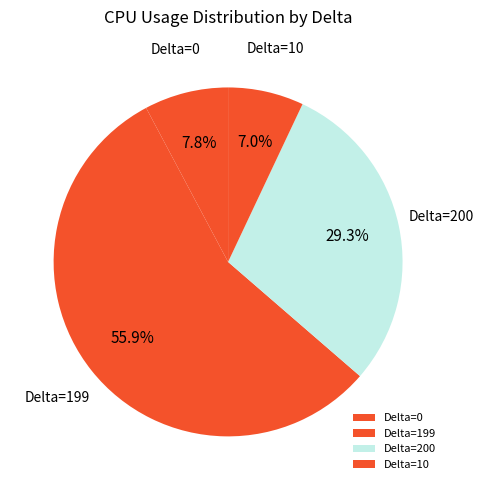

Which slice is the smallest?

Delta=10